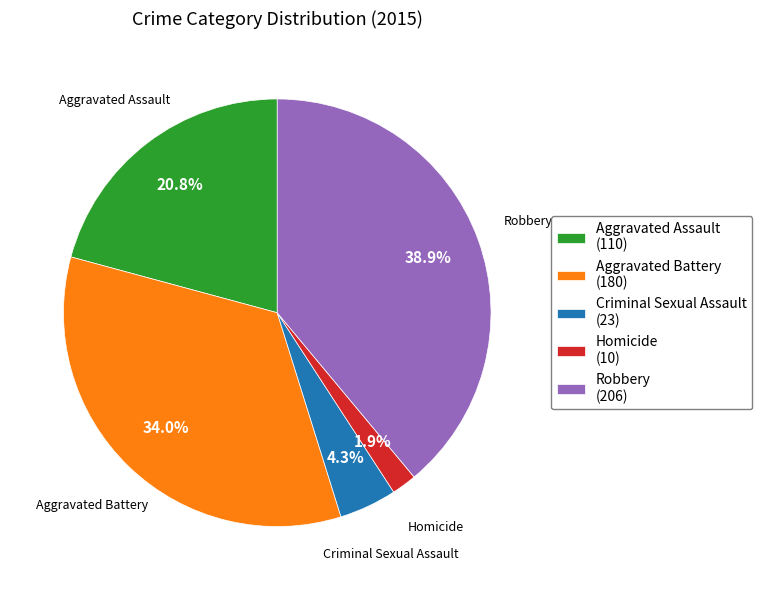

To the nearest percent, what is the difference between the largest and smallest slice percentages?

37%